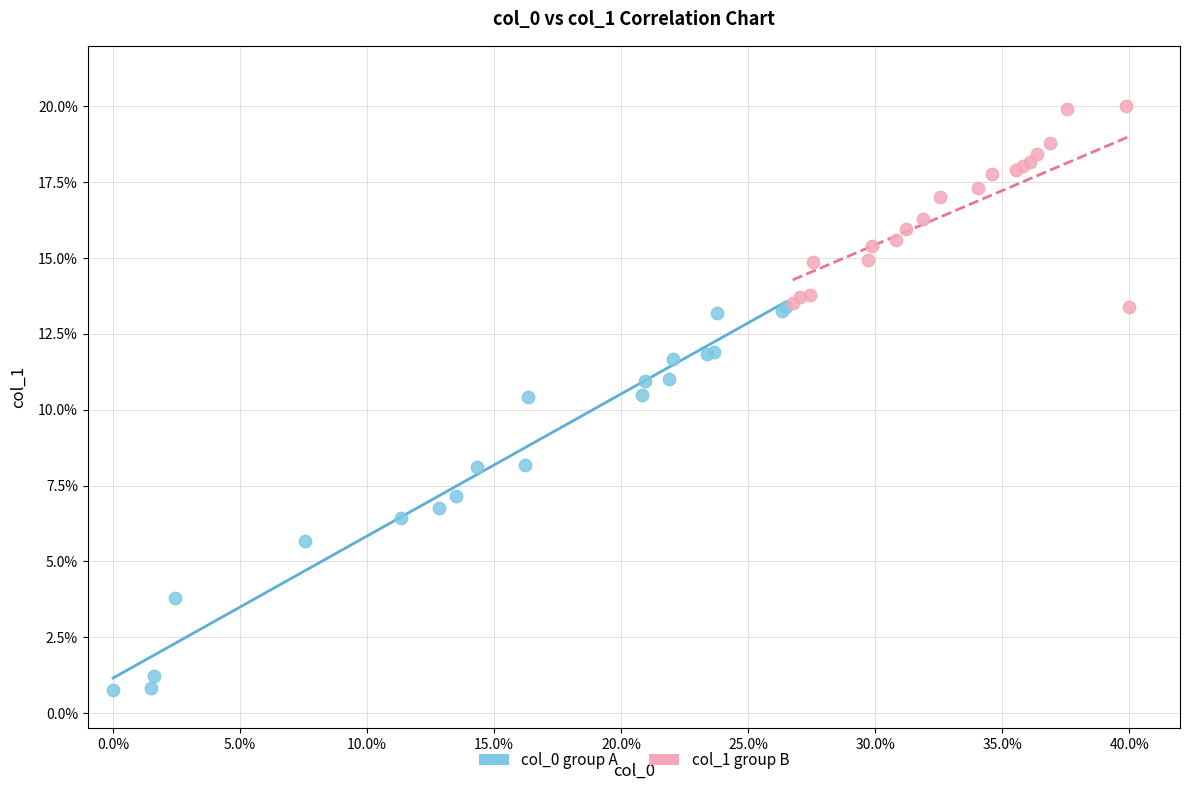

Which series contains the highest Y value?

col_1 group B